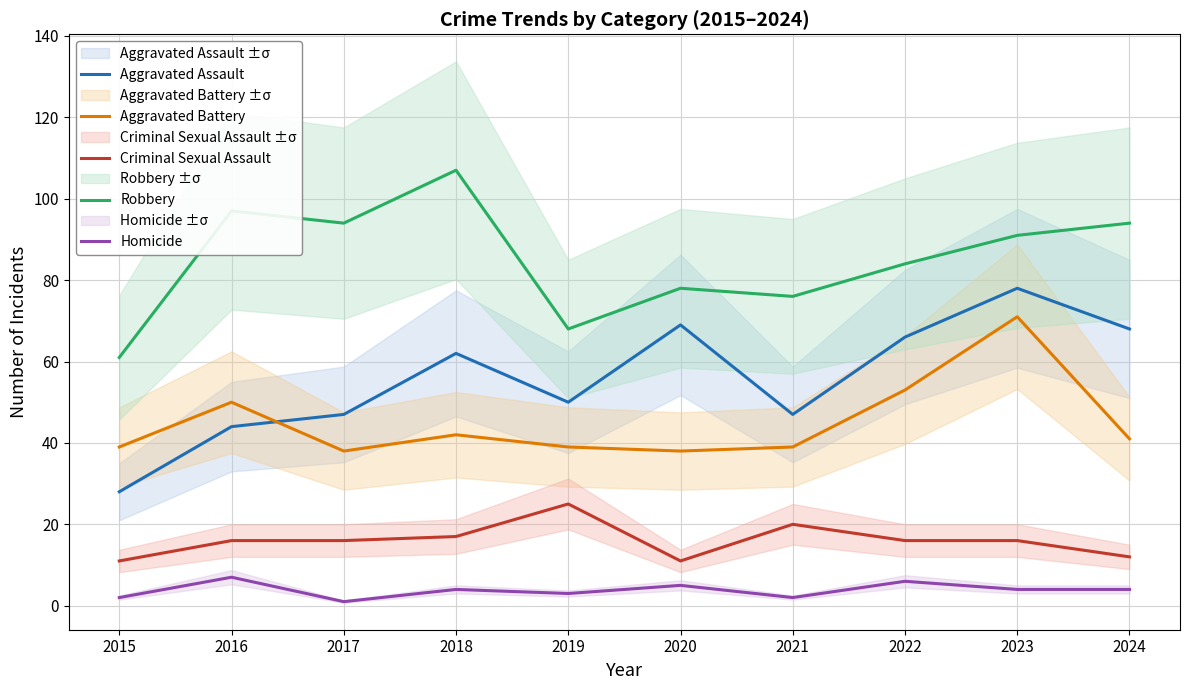

At how many categories does at least one series exceed 66?

9